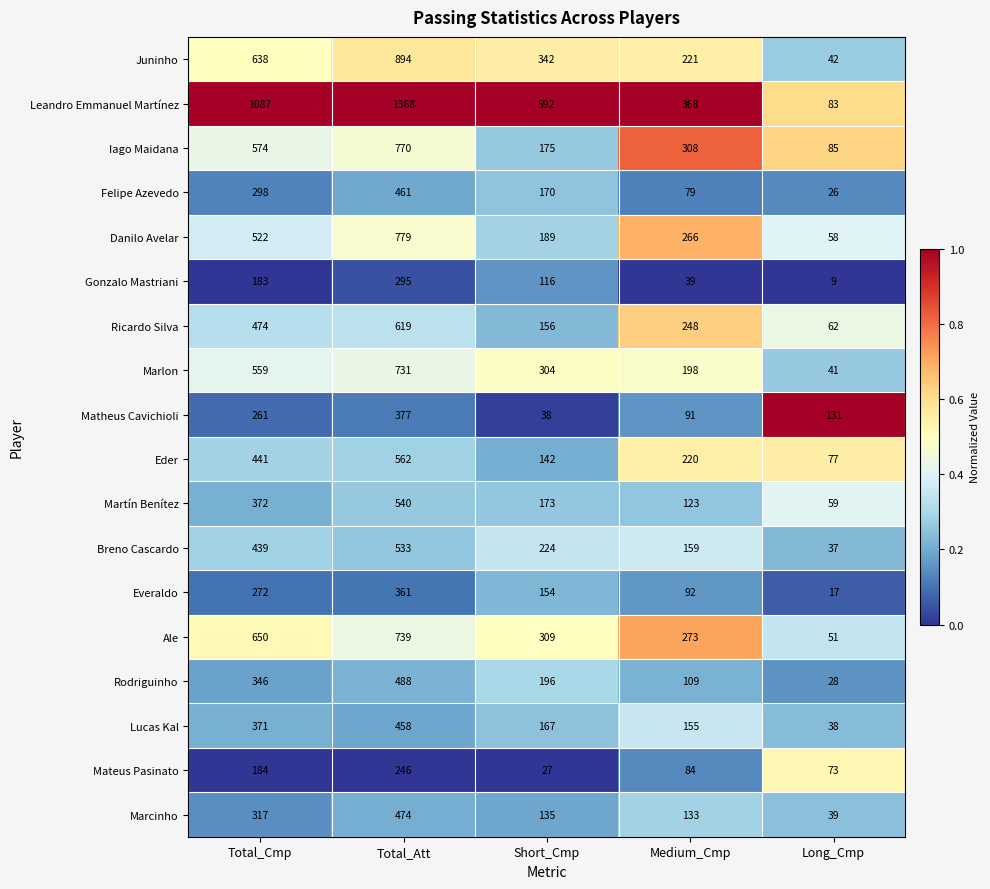

What is the sum of the Ale values at Short_Cmp and Medium_Cmp?

582